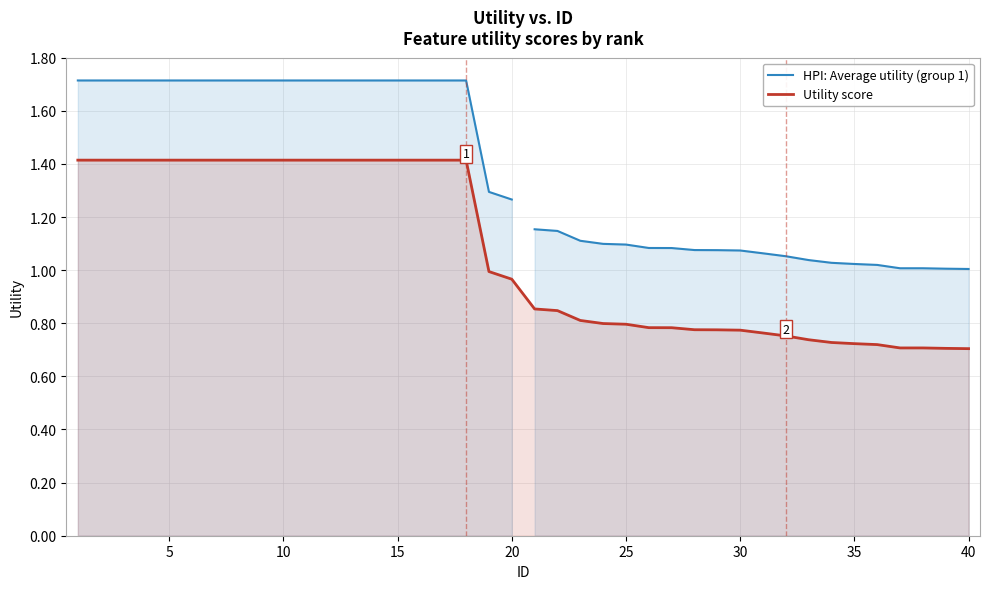

True or false: the data shows 0.5 at 29.

False